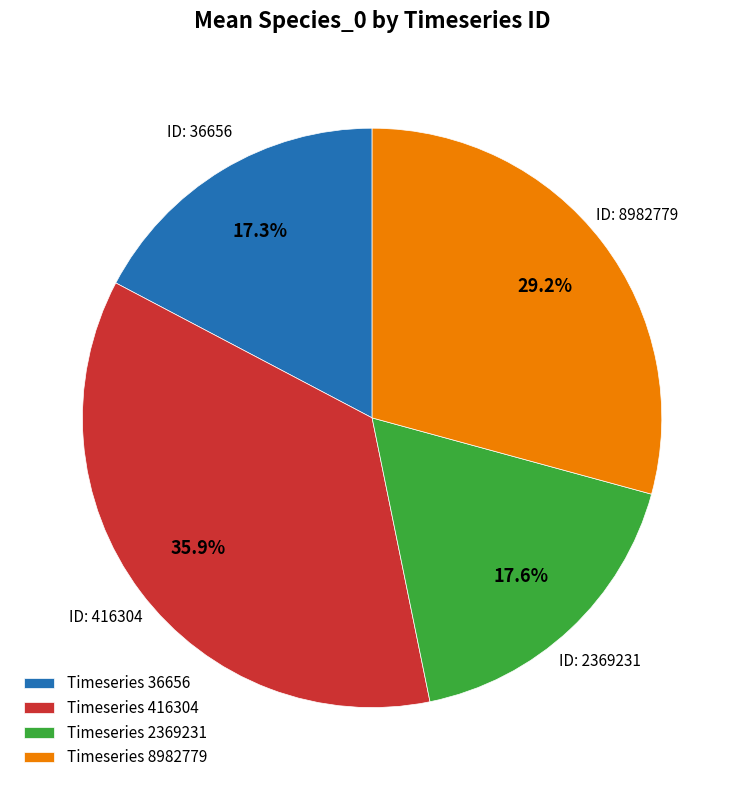

What is the largest slice in the pie chart?

Timeseries 416304